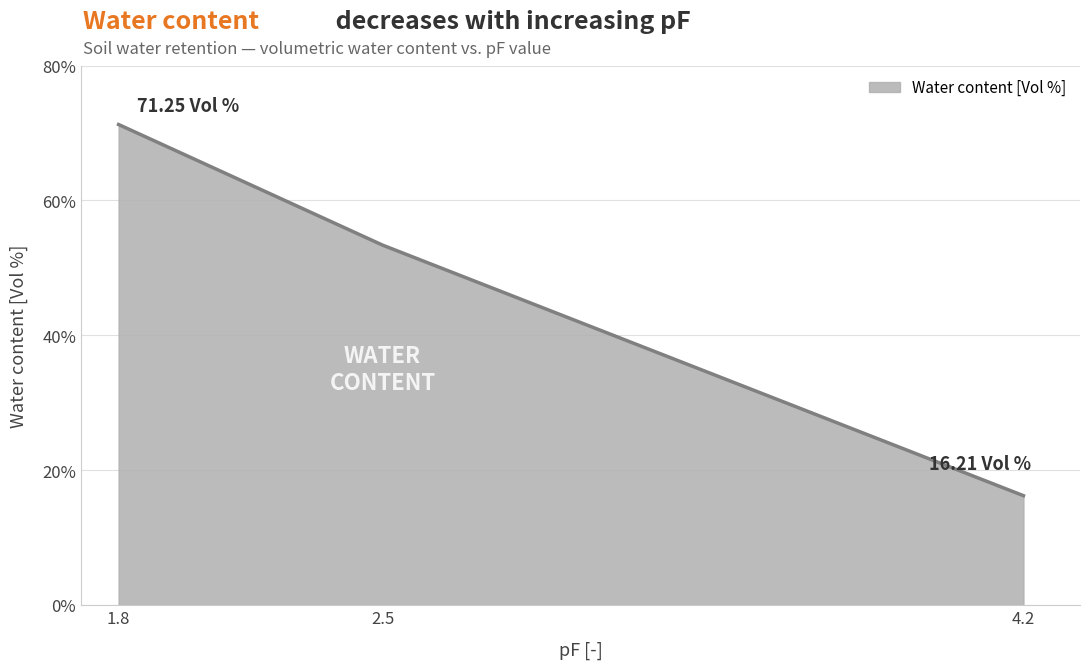

The value at 4.2 is 10.2. True or false?

False